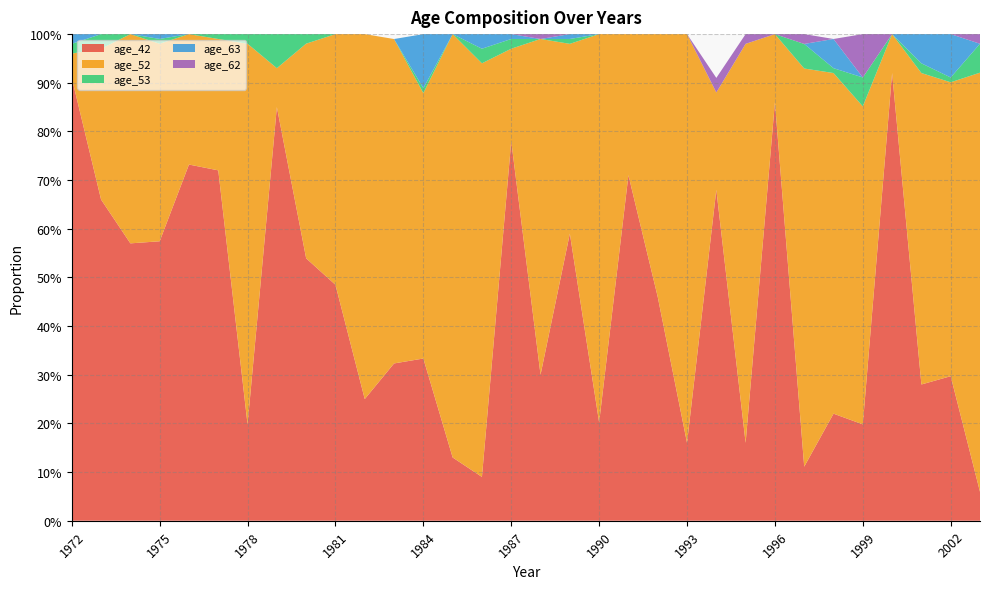

Reading left to right, what are all the values shown in this chart?

age_42: 0.9	0.7	0.6	0.6	0.7	0.7	0.2	0.8	0.5	0.5	0.2	0.3	0.3	0.1	0.1	0.8	0.3	0.6	0.2	0.7	0.5	0.2	0.7	0.2	0.9	0.1	0.2	0.2	0.9	0.3	0.3	0.1
age_52: 0.1	0.3	0.4	0.4	0.3	0.3	0.8	0.1	0.4	0.5	0.8	0.7	0.5	0.9	0.8	0.2	0.7	0.4	0.8	0.3	0.5	0.8	0.2	0.8	0.1	0.8	0.7	0.7	0.1	0.6	0.6	0.9
age_53: 0.0	0.0	0.0	0.0	0.0	0.0	0.0	0.1	0.0	0.0	0.0	0.0	0.0	0.0	0.0	0.0	0.0	0.0	0.0	0.0	0.0	0.0	0.0	0.0	0.0	0.1	0.0	0.1	0.0	0.0	0.0	0.1
age_63: 0.0	0.0	0.0	0.0	0.0	0.0	0.0	0.0	0.0	0.0	0.0	0.0	0.1	0.0	0.0	0.0	0.0	0.0	0.0	0.0	0.0	0.0	0.0	0.0	0.0	0.0	0.1	0.0	0.0	0.1	0.1	0.0
age_62: 0.0	0.0	0.0	0.0	0.0	0.0	0.0	0.0	0.0	0.0	0.0	0.0	0.0	0.0	0.0	0.0	0.0	0.0	0.0	0.0	0.0	0.0	0.0	0.0	0.0	0.0	0.0	0.1	0.0	0.0	0.0	0.0